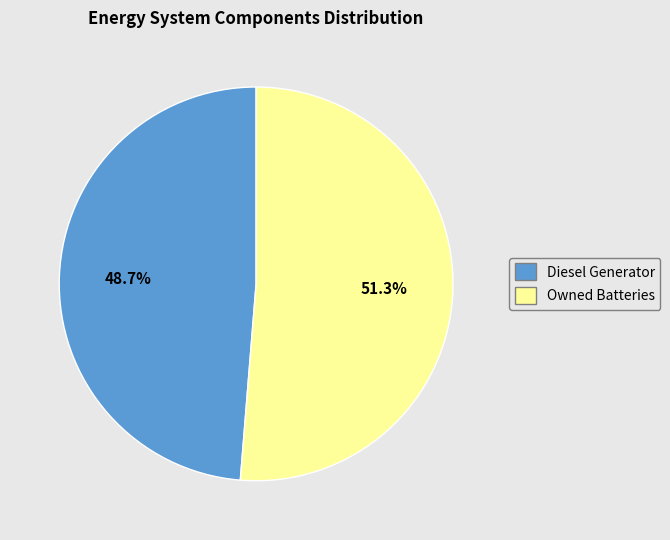

Is there any slice that represents more than half of the pie?

Yes